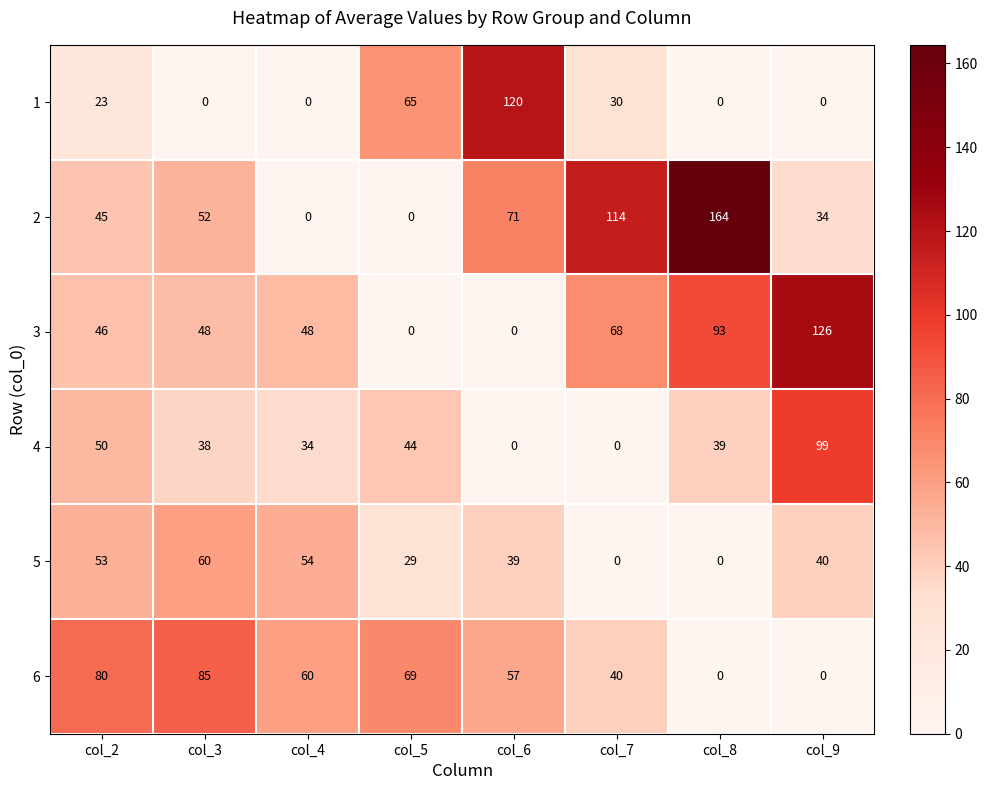

What is the difference between the 3 values at col_9 and col_5?

126